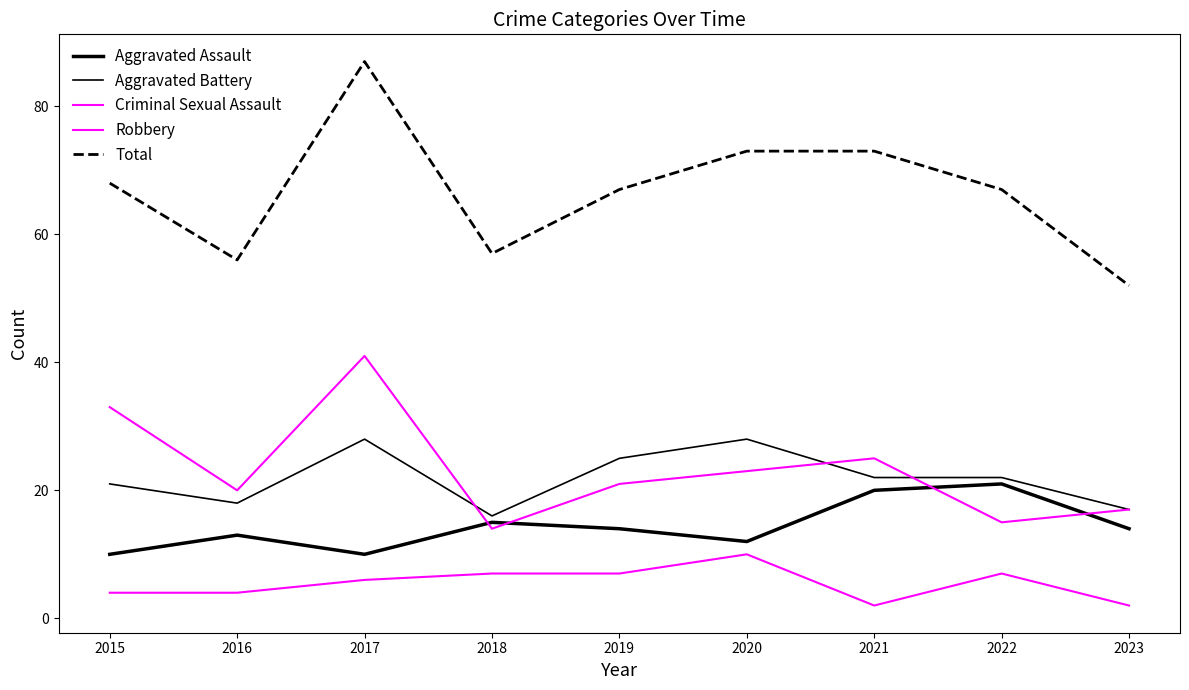

At which label does Criminal Sexual Assault first exceed 6?

2018